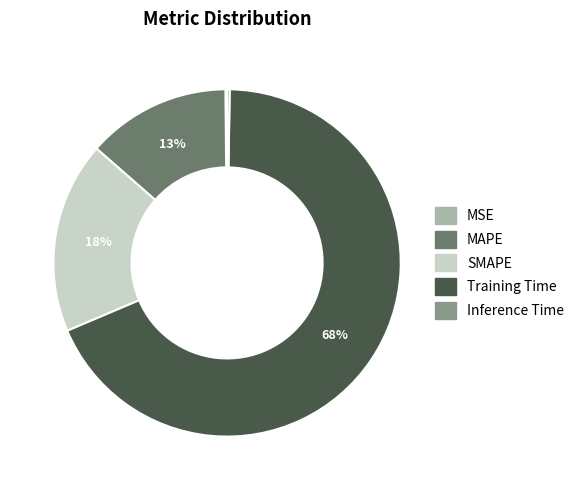

The SMAPE slice represents 18% of the pie. True or false?

True